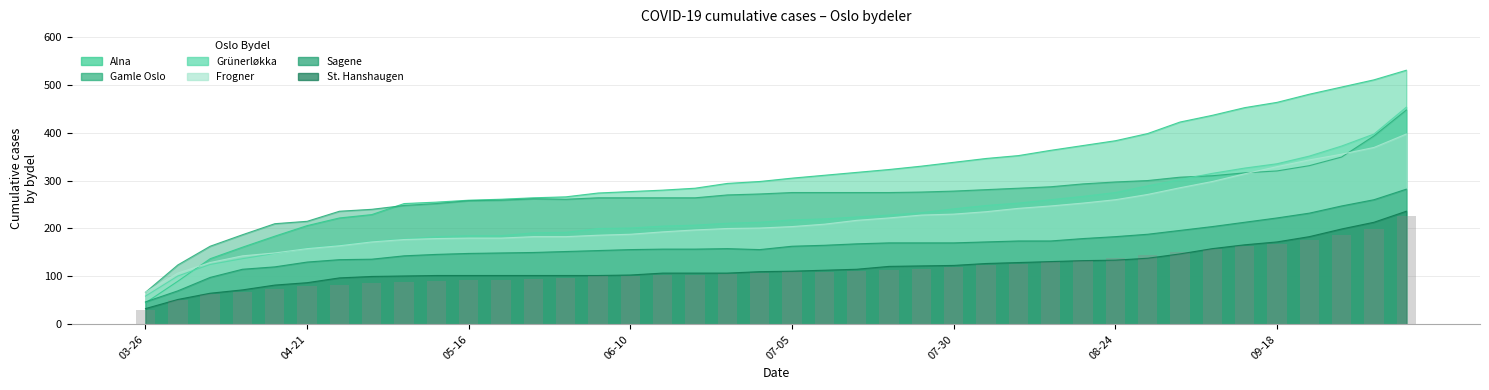

Is the value of St. Hanshaugen at 2020-09-23 greater than the value of Sagene at 2020-09-13?

No